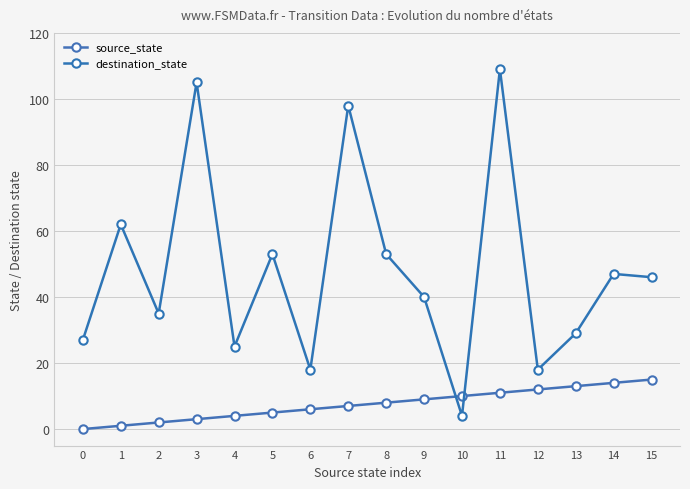

Rank the categories by source_state value from lowest to highest.

0, 1, 2, 3, 4, 5, 6, 7, 8, 9, 10, 11, 12, 13, 14, 15